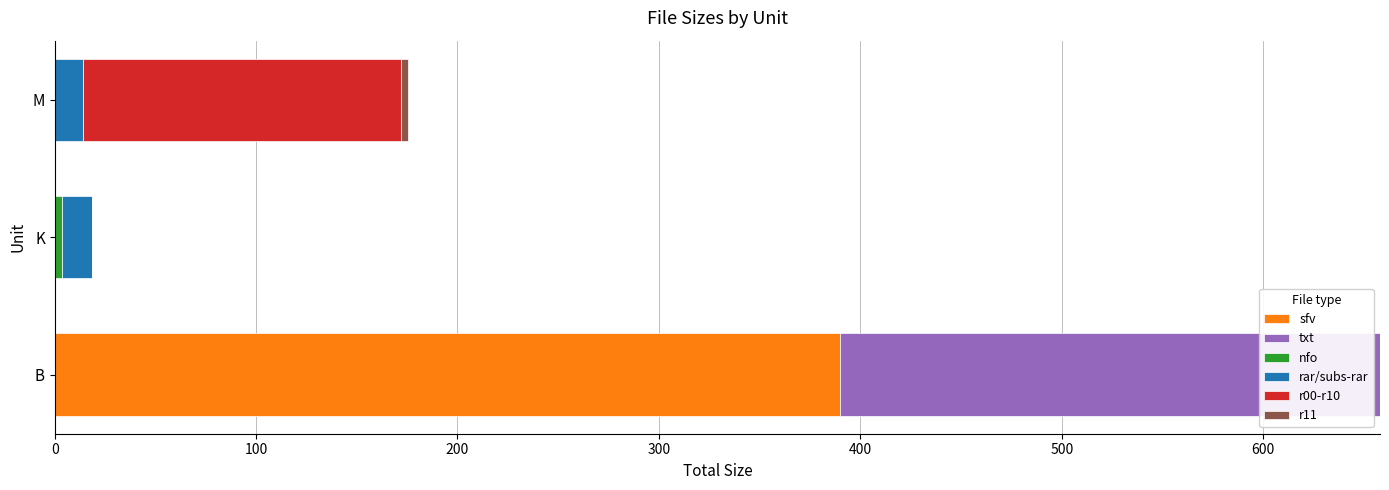

At which category is the sum across all series the highest?

B